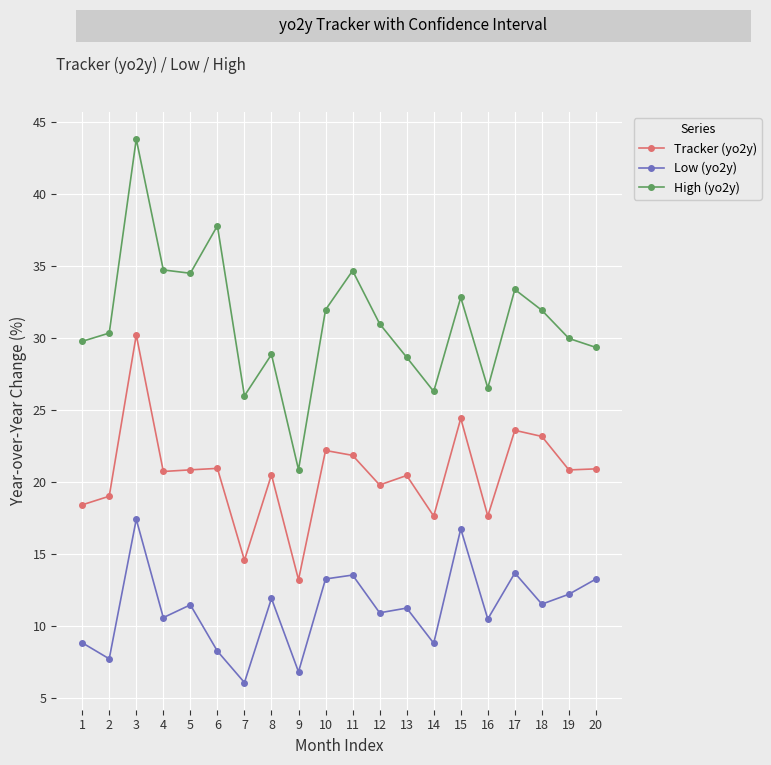

List the series in order of their peak value, lowest first.

Low (yo2y), Tracker (yo2y), High (yo2y)